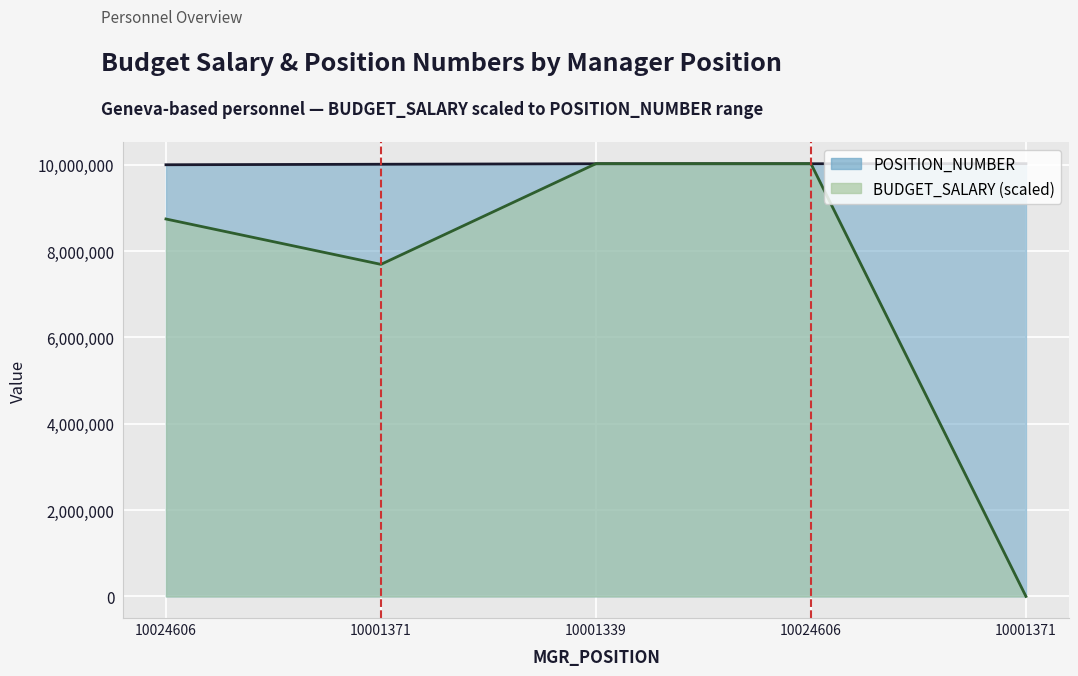

What is the total value across all series at 10024606?

18745876.9